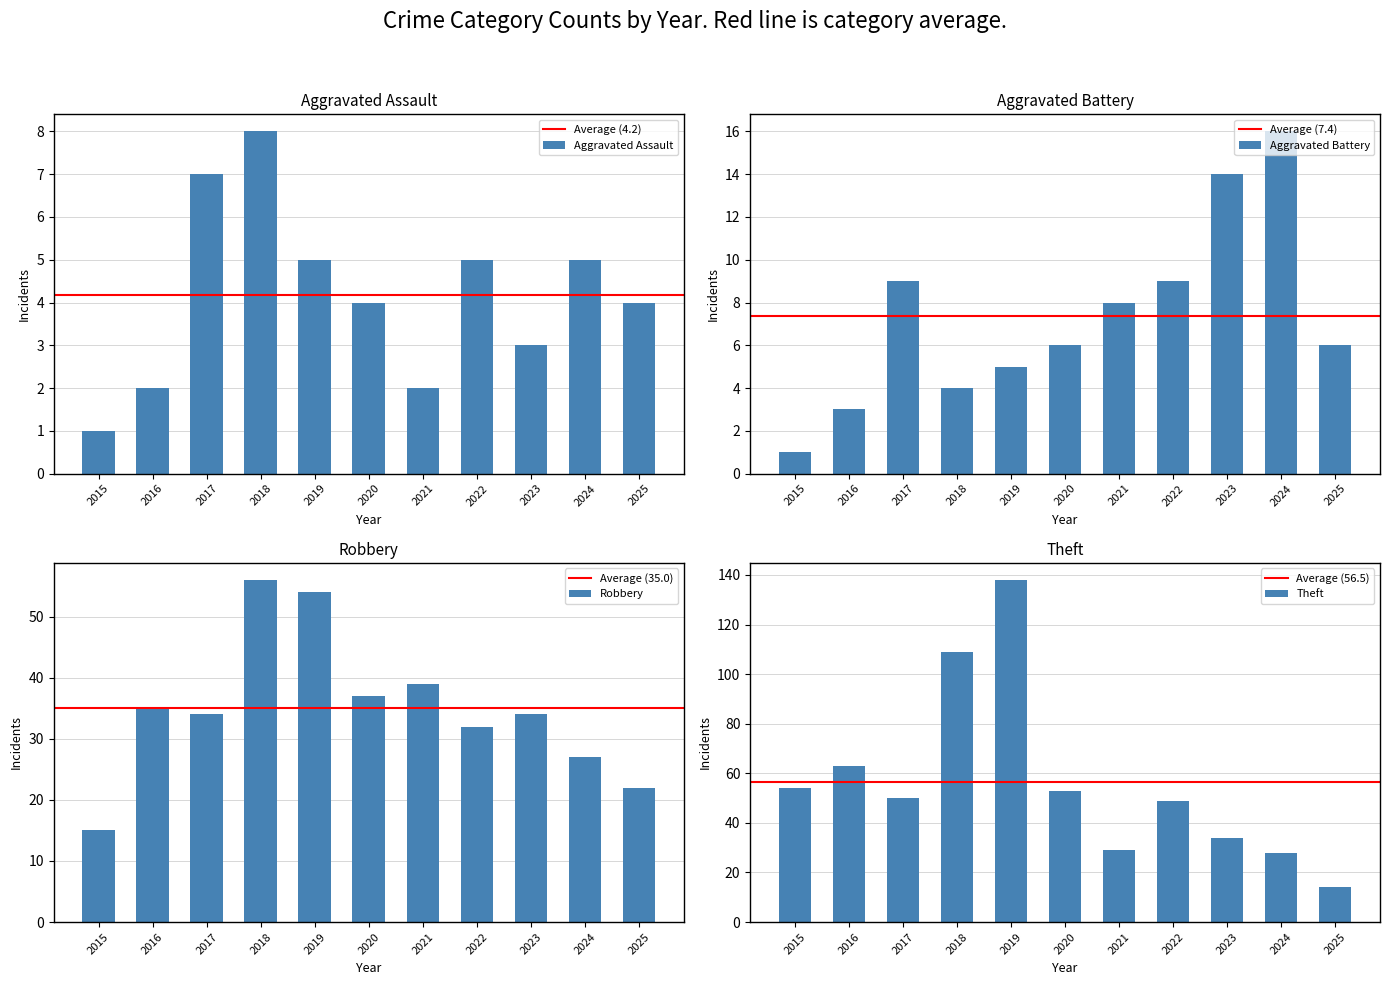

At 2024, list the series in order from largest to smallest.

Theft, Robbery, Aggravated Battery, Aggravated Assault